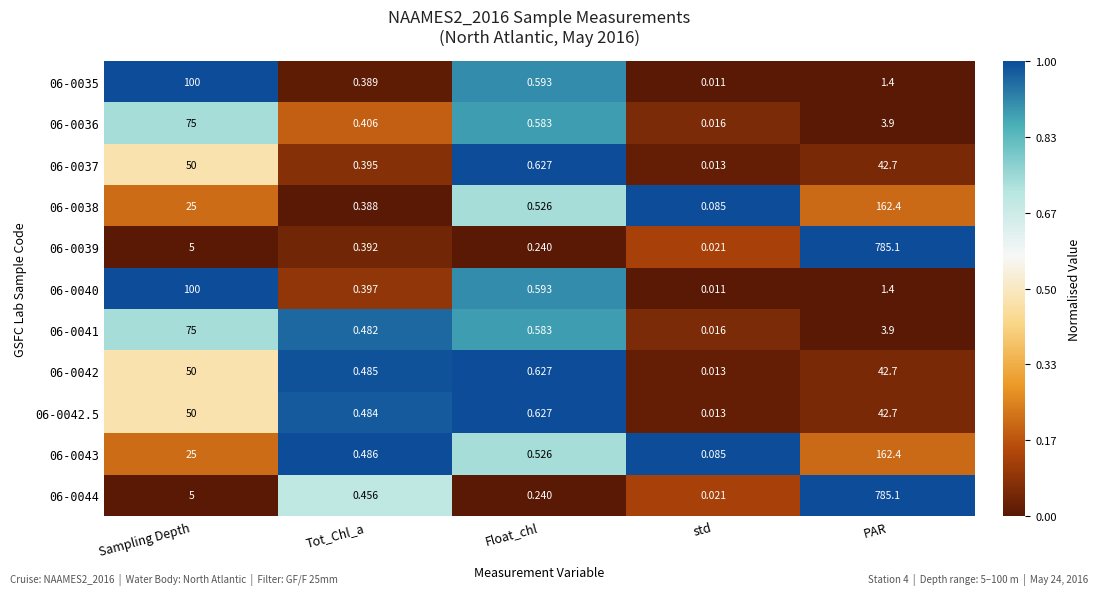

What is the difference between the highest and lowest values at Sampling Depth?

95.0